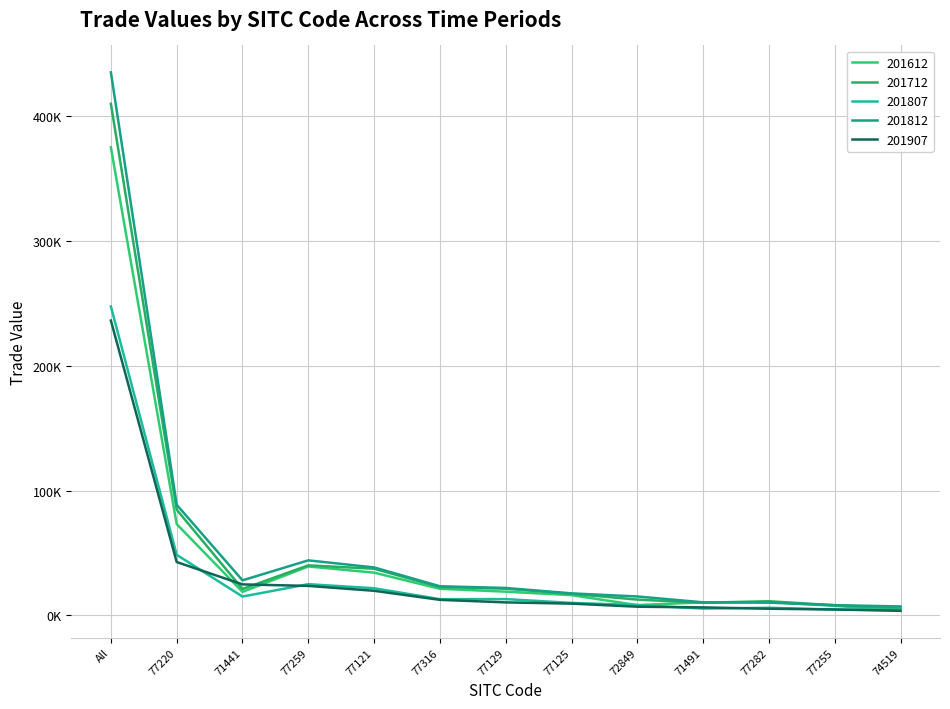

Does the chart display data point markers on the line(s)?

No